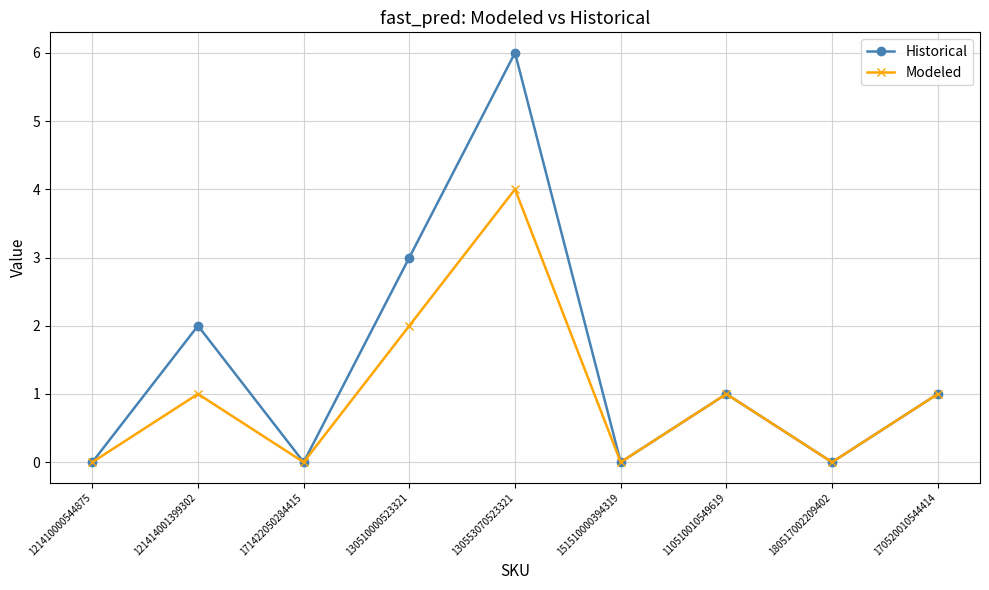

Count the Historical values in the range 0 to 2.

7